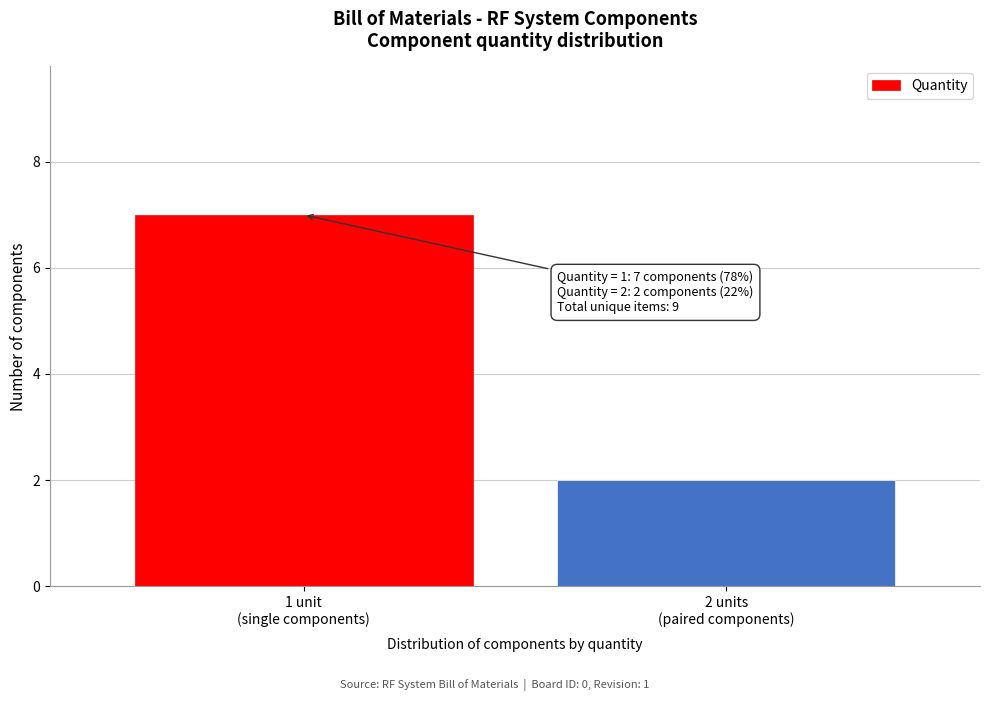

Reading left to right, transcribe all the data shown in this chart.

7	2